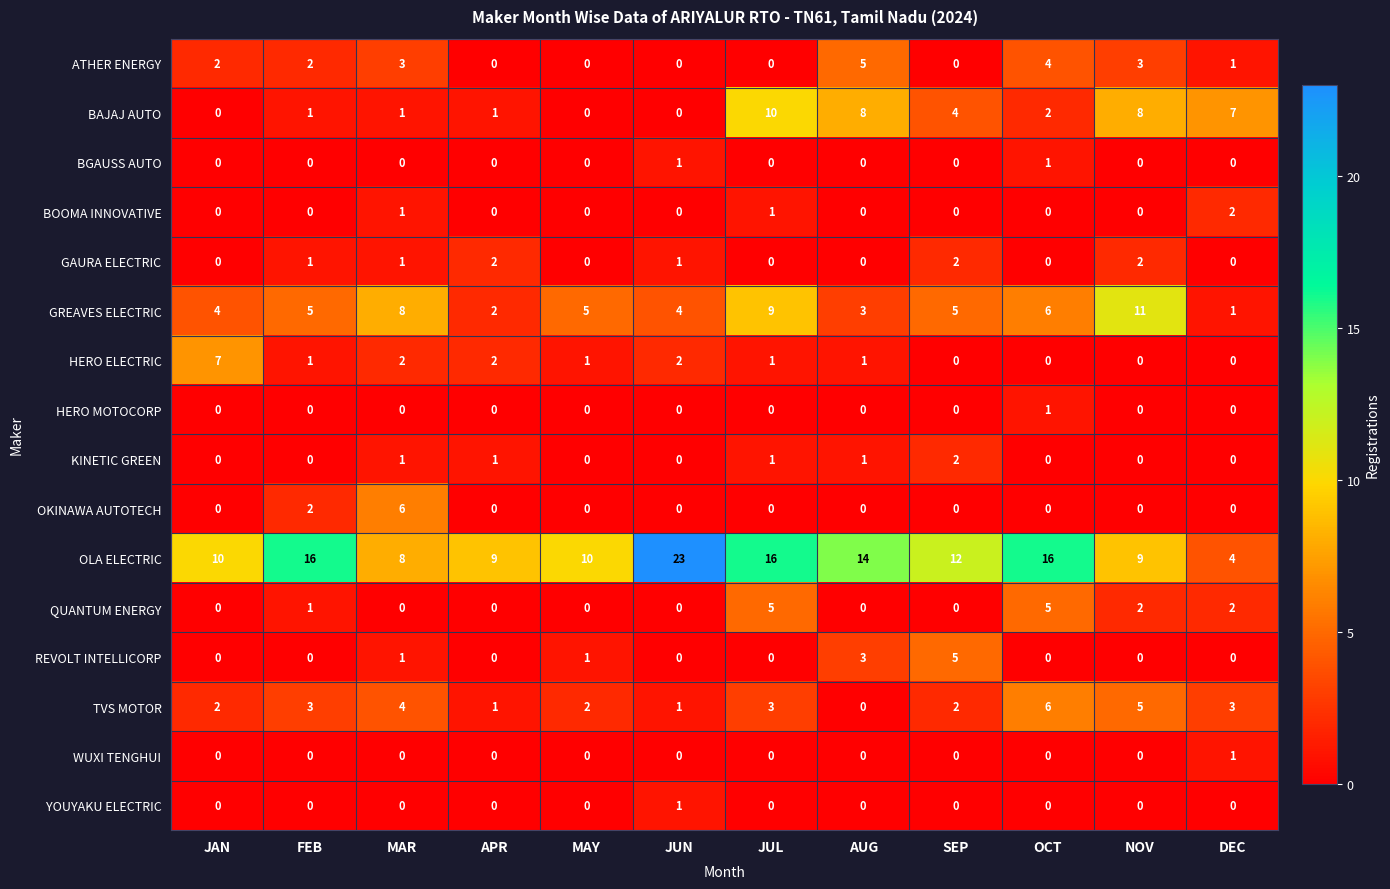

What is the sum of all TVS MOTOR values?

32